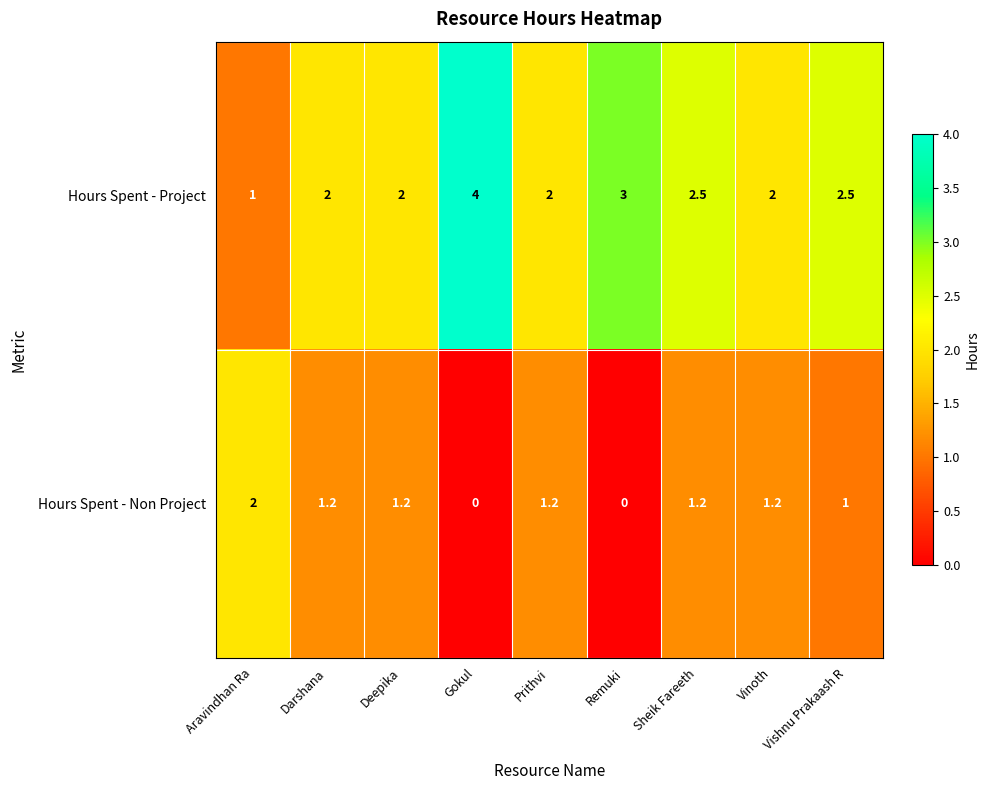

Which series has the largest total across all categories?

Hours Spent - Project